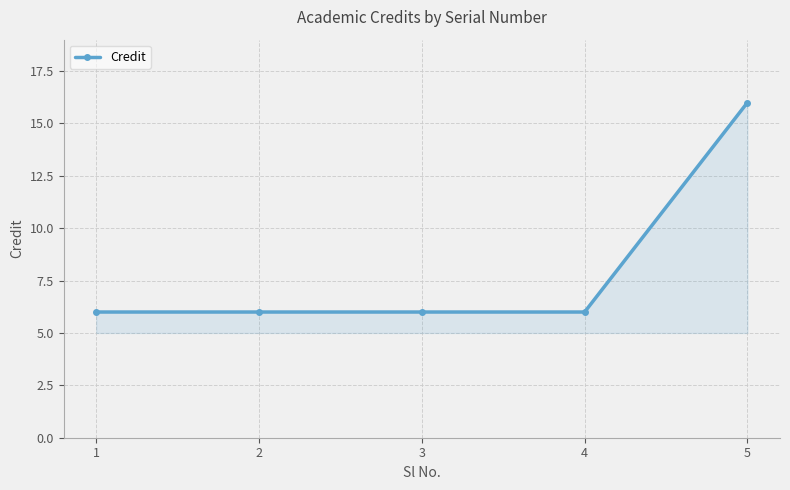

True or false: there are more than 2 points higher than both neighbors.

False